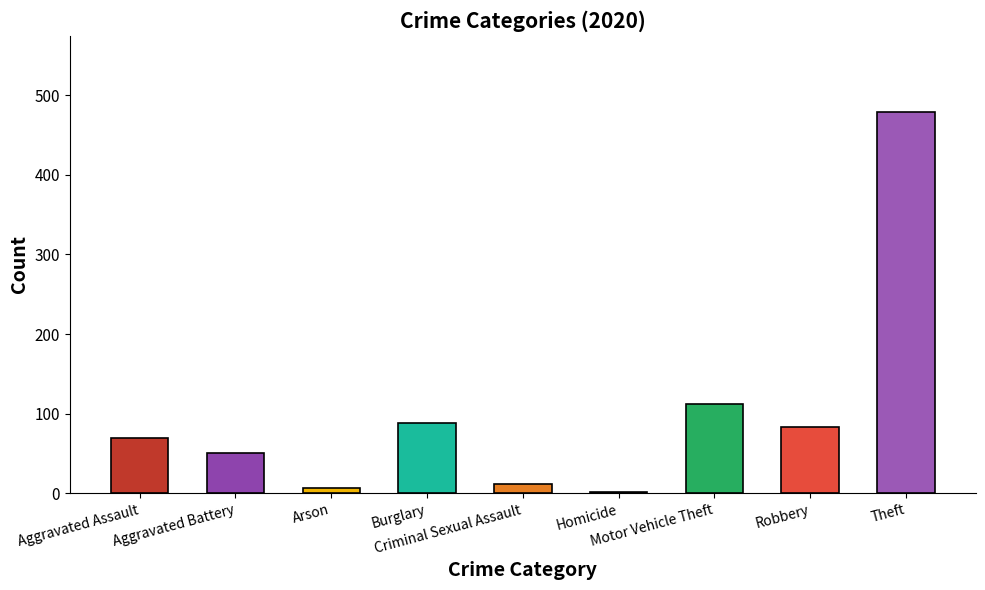

Are the bars grouped side by side (vs. stacked)?

No